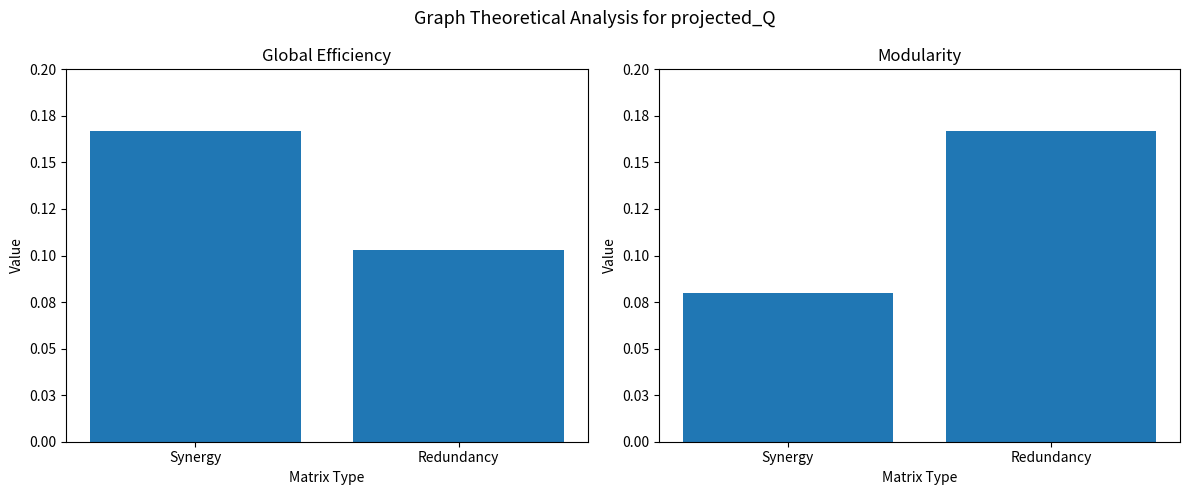

Rank the categories by Global Efficiency value from lowest to highest.

Redundancy, Synergy